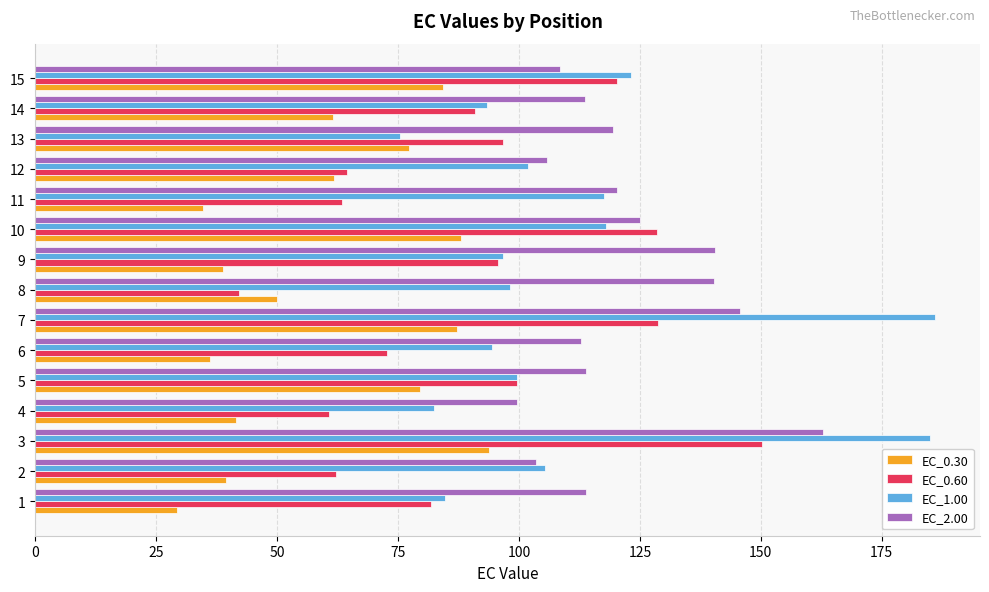

What is the minimum value for EC_0.30?

29.3